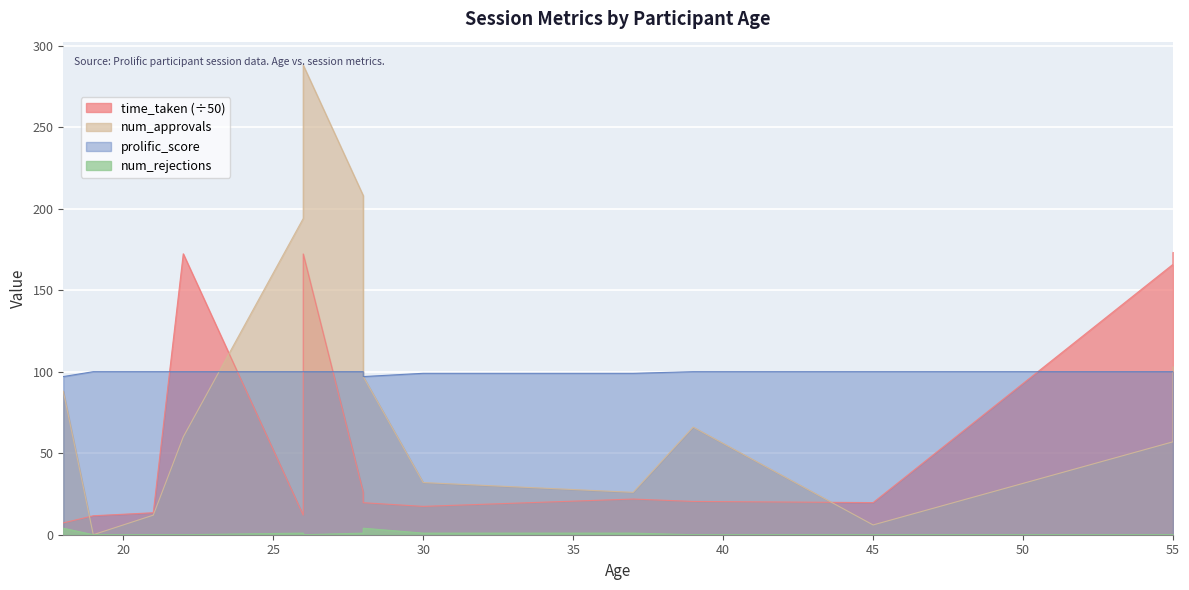

Rank the series by their maximum value, from lowest to highest.

num_rejections, prolific_score, time_taken, num_approvals